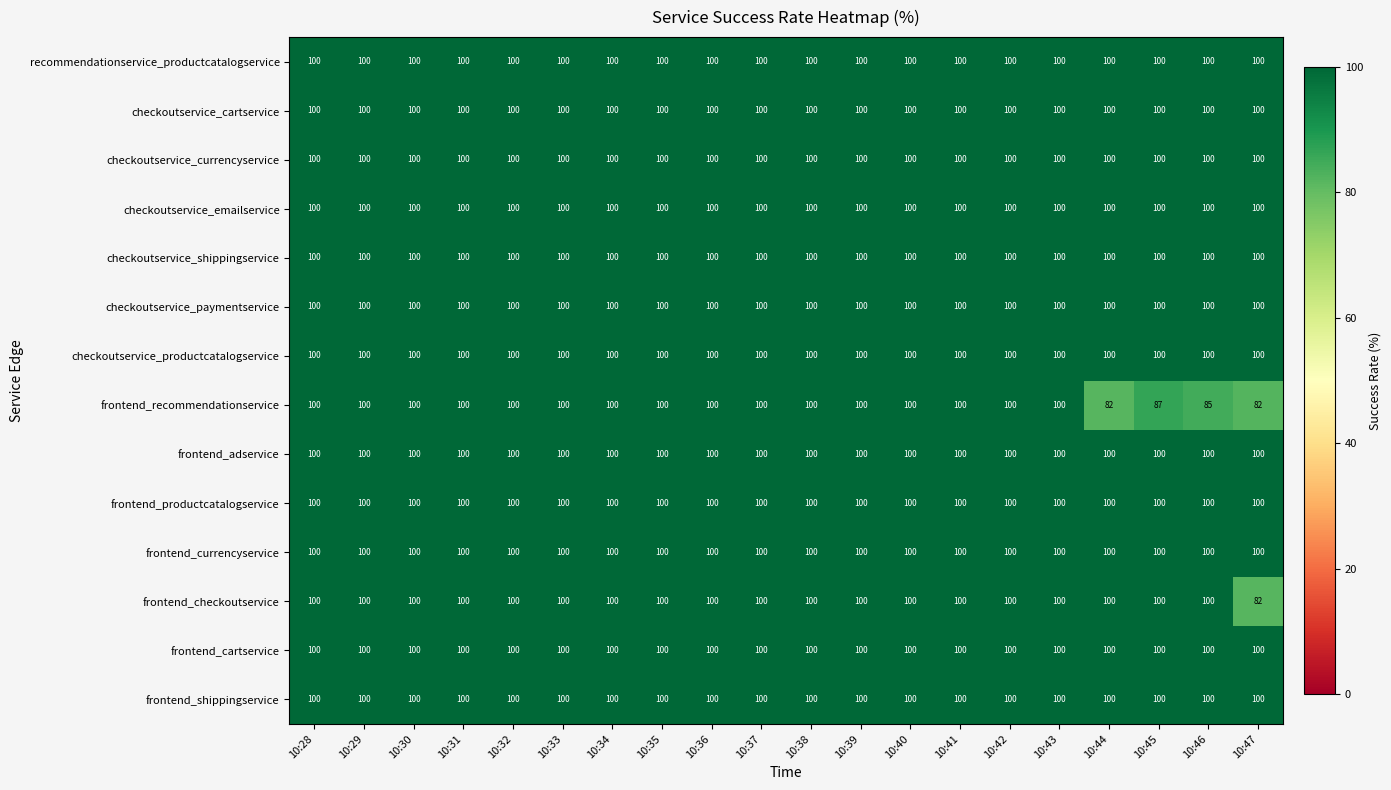

What is the approximate value of frontend_checkoutservice at 10:43?

100